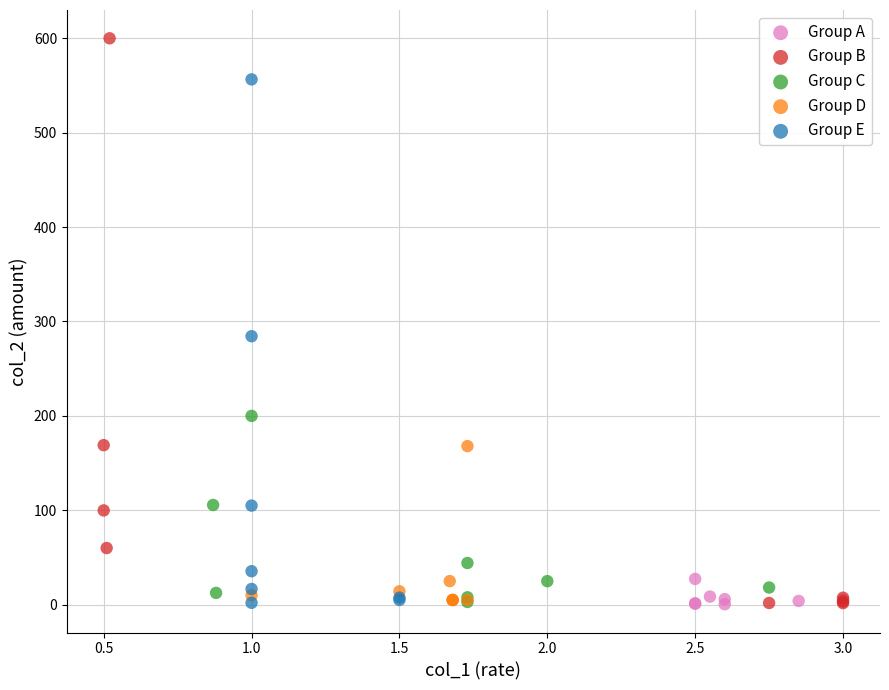

Which series has the largest Y range (max minus min)?

Group B